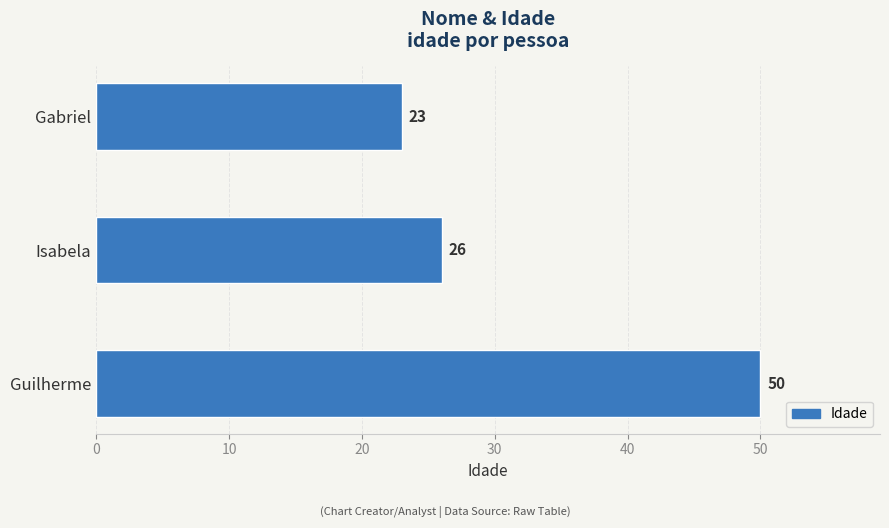

How many bars are there in total?

3